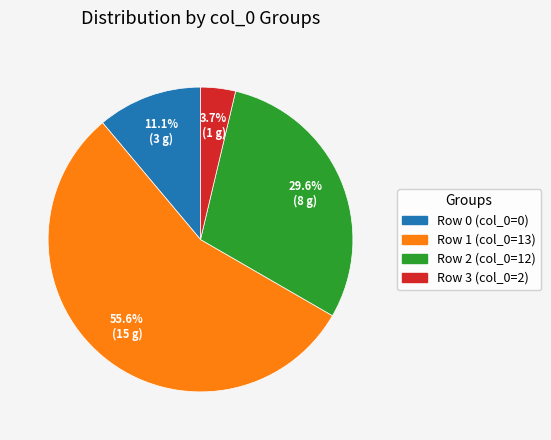

Which category has the smallest portion of the pie?

Row 3 (col_0=2)